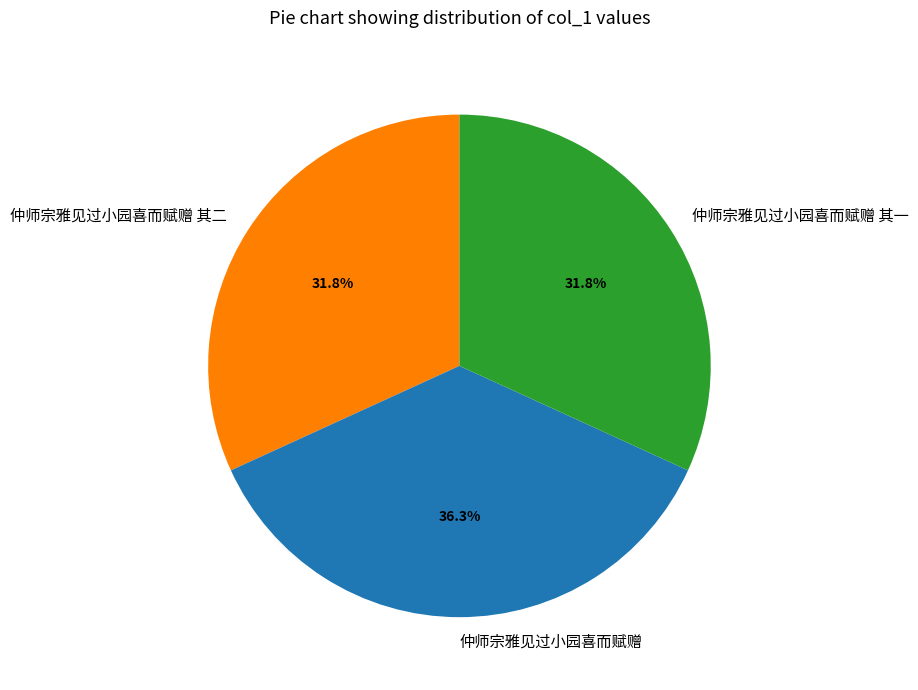

What is the ratio of the value at 仲师宗雅见过小园喜而赋赠 to the value at 仲师宗雅见过小园喜而赋赠 其二?

1.1